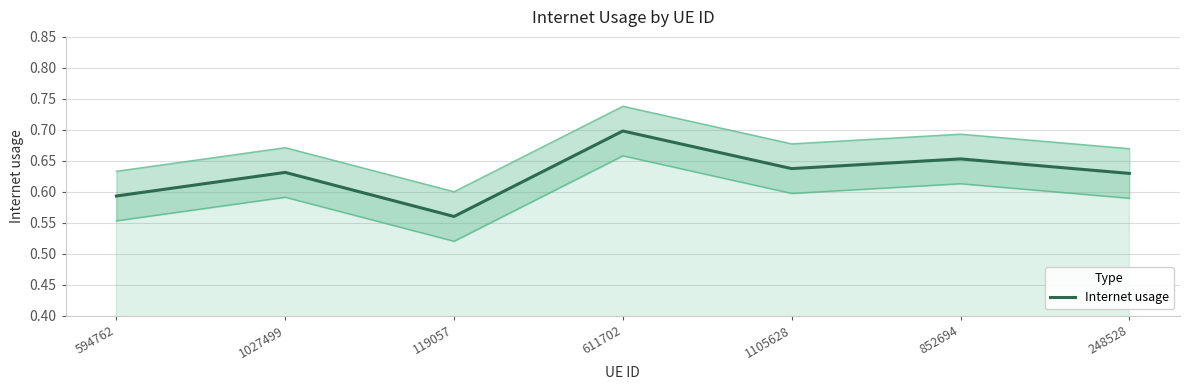

What is the smallest value displayed?

0.6